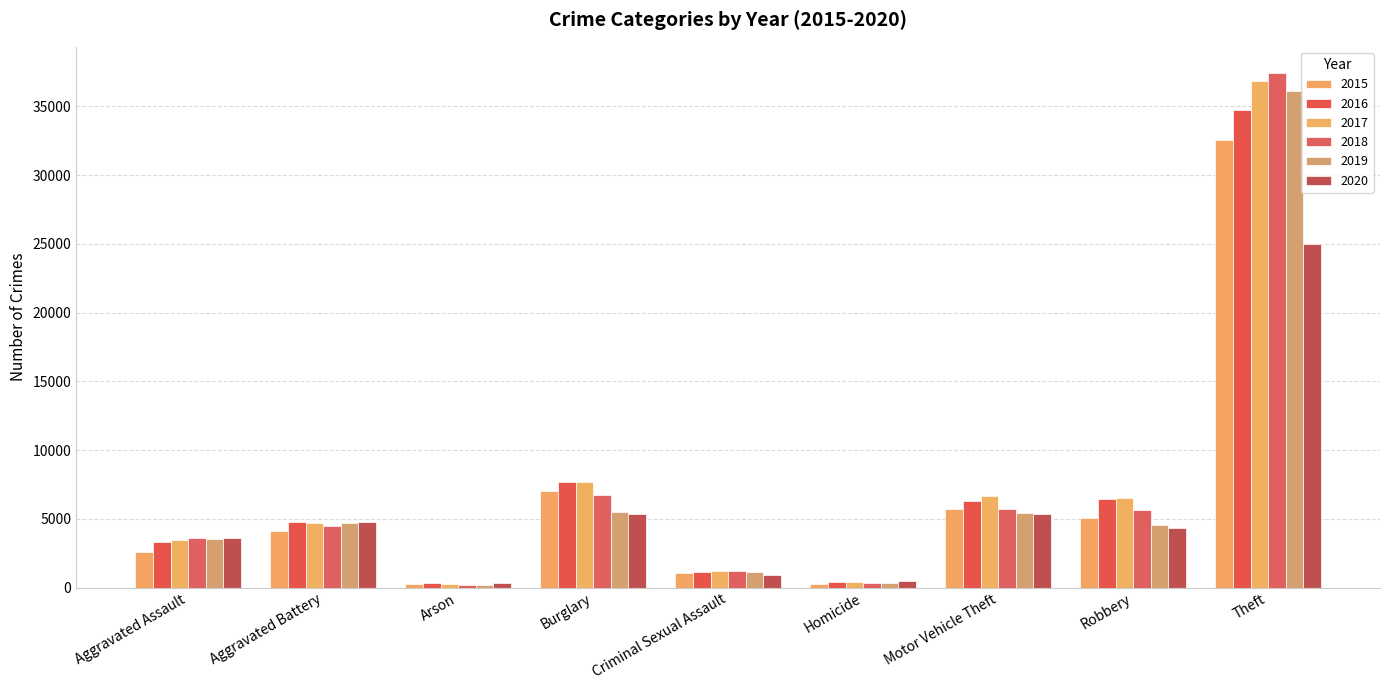

How many bars are there in total?

54